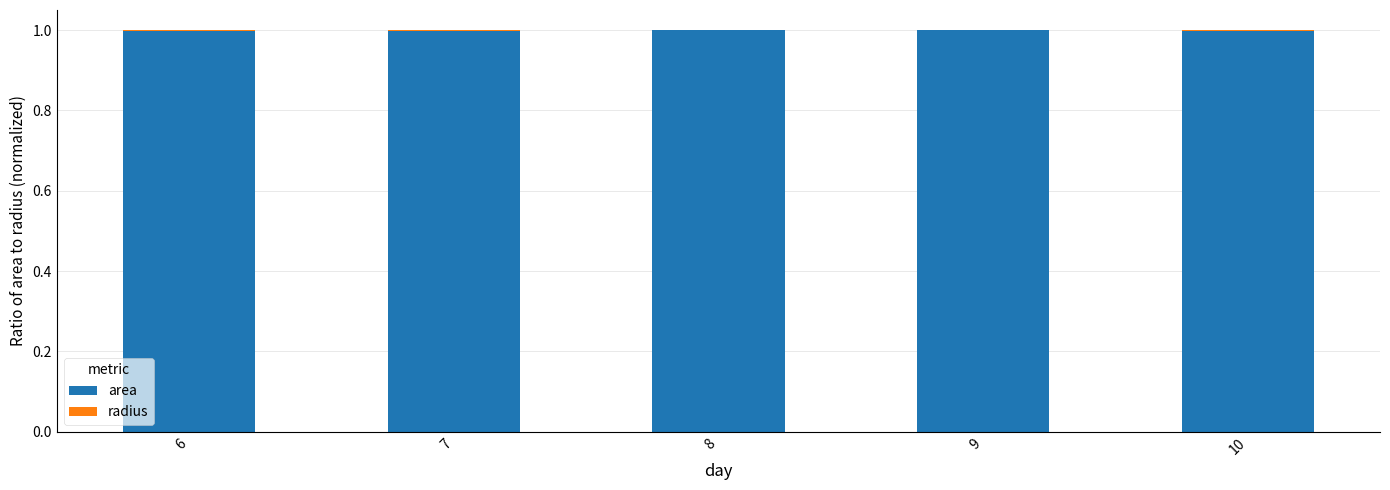

Is it true that area equals 1.6 at 10?

False